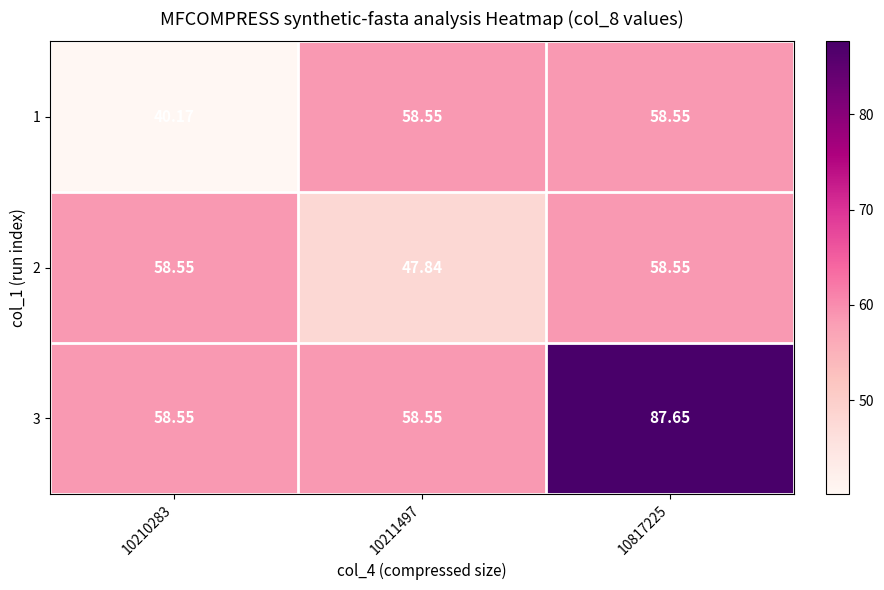

Is the value of 3 at 10817225 greater than the value of 2 at 10817225?

Yes